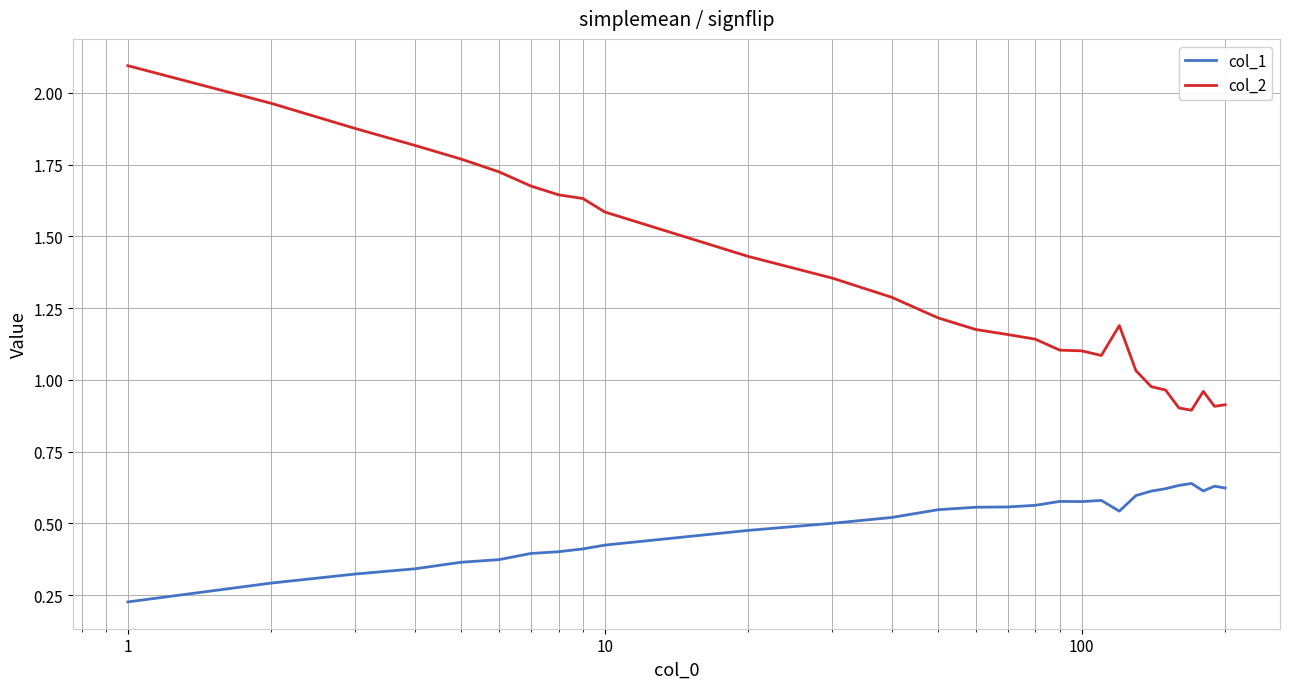

True or false: col_1 and col_2 intersect in this chart.

False